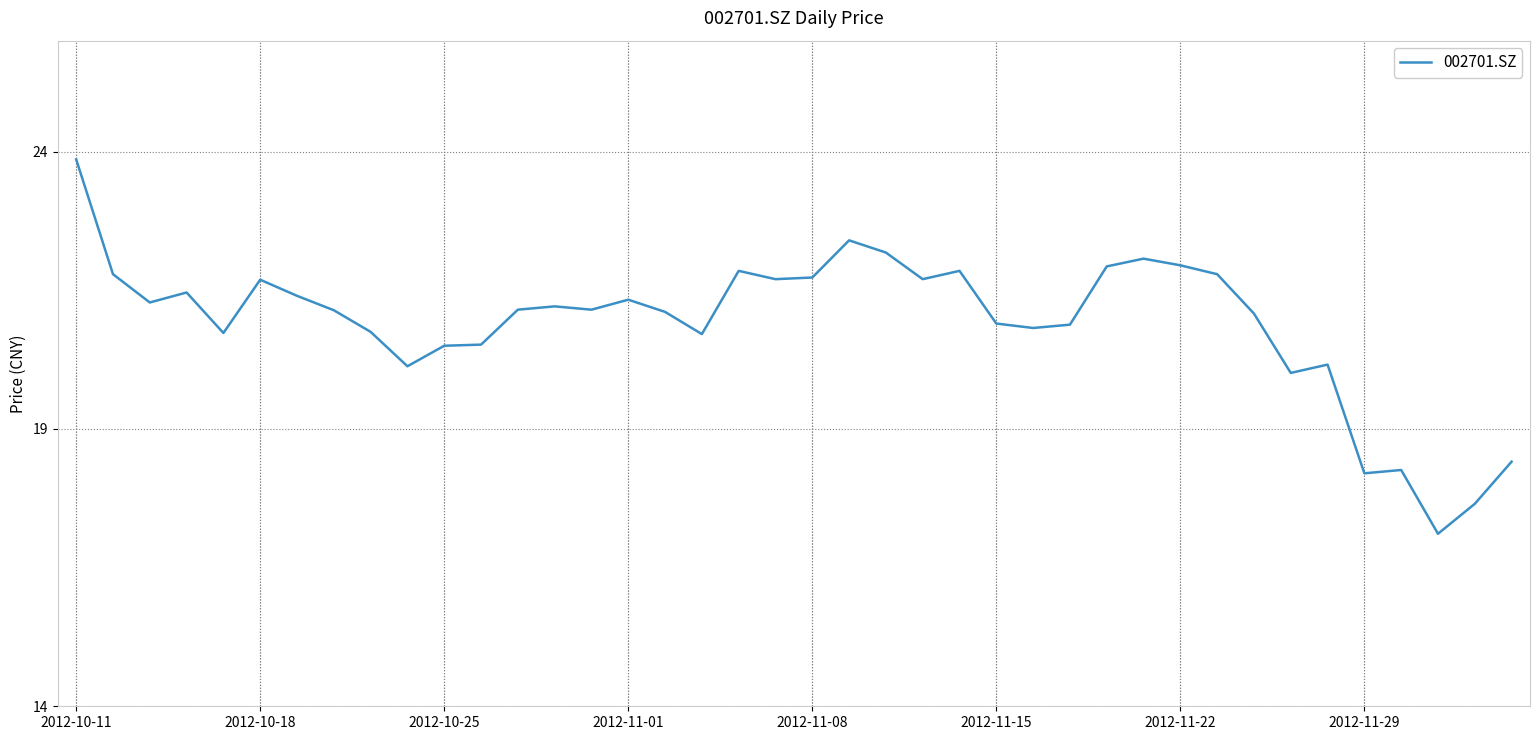

What is the minimum value shown in the chart?

17.1